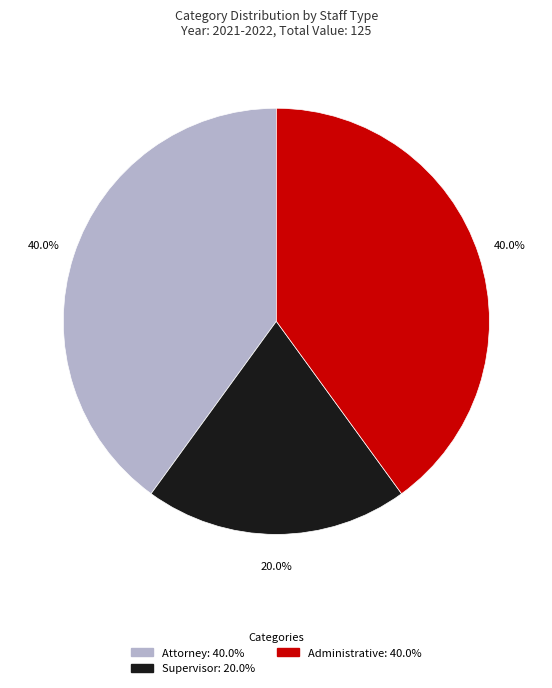

What is the ratio of the value at Administrative to the value at Supervisor?

2.0